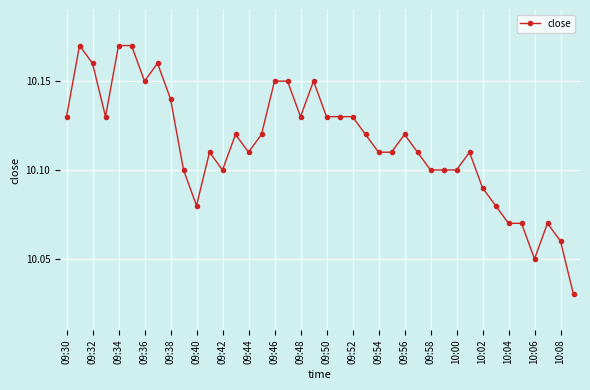

What is the sum of all values?

404.6